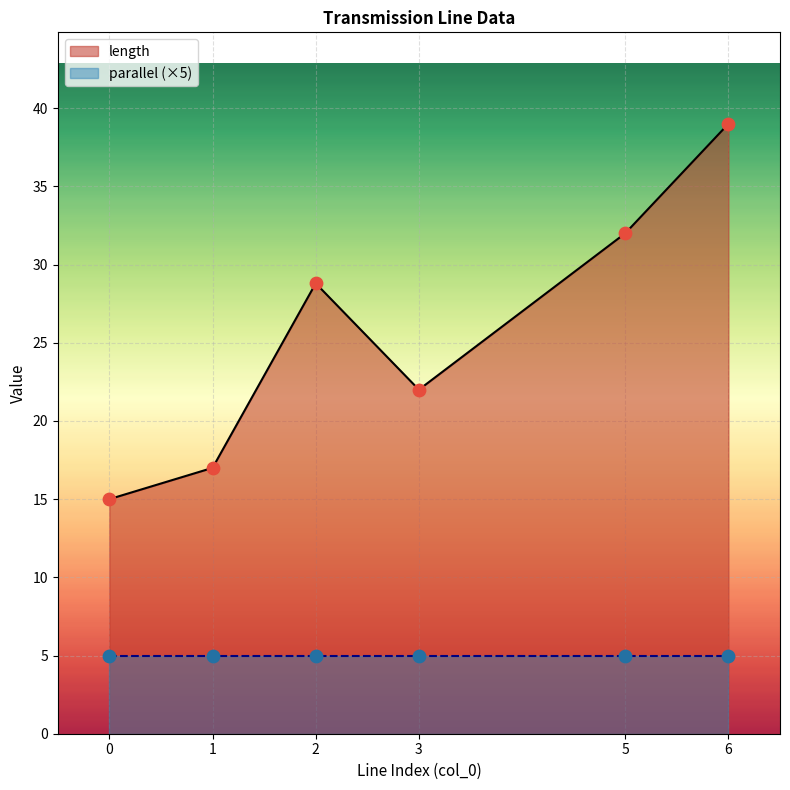

Which has a higher value, 0 or 3?

3